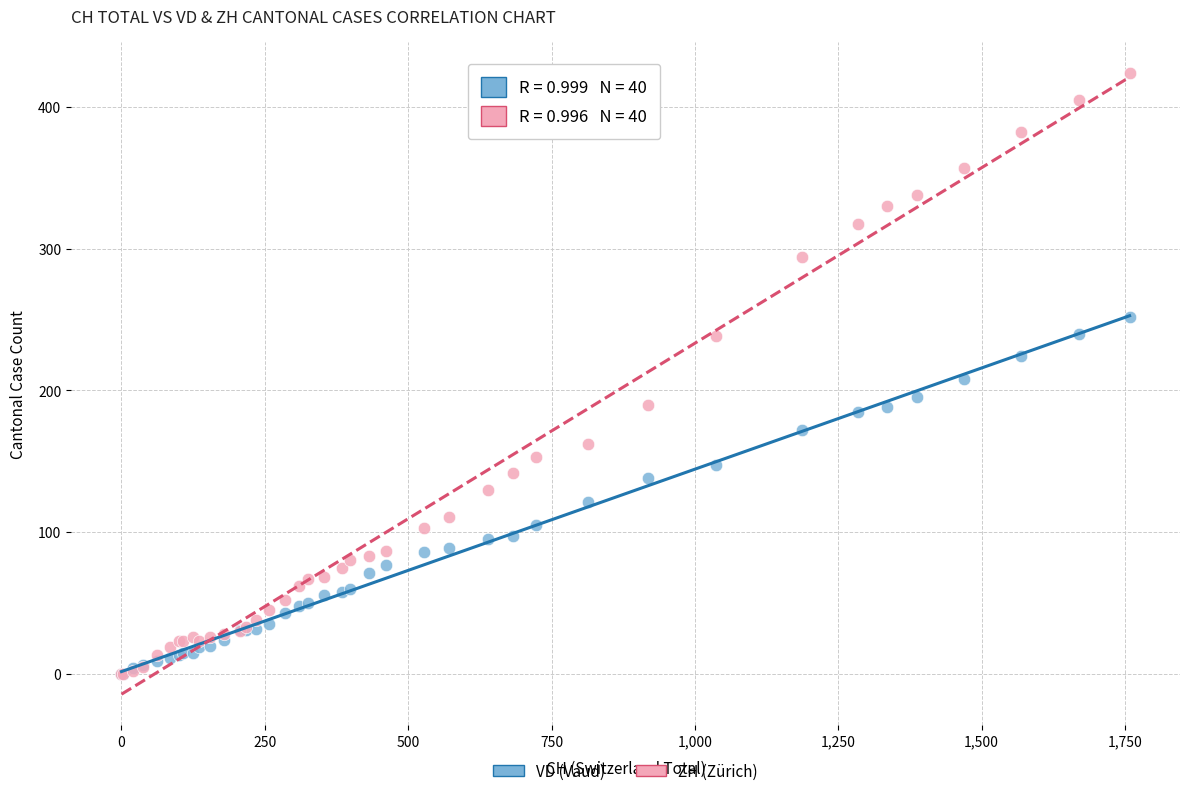

Which series has the largest Y range (max minus min)?

ZH (Zürich)